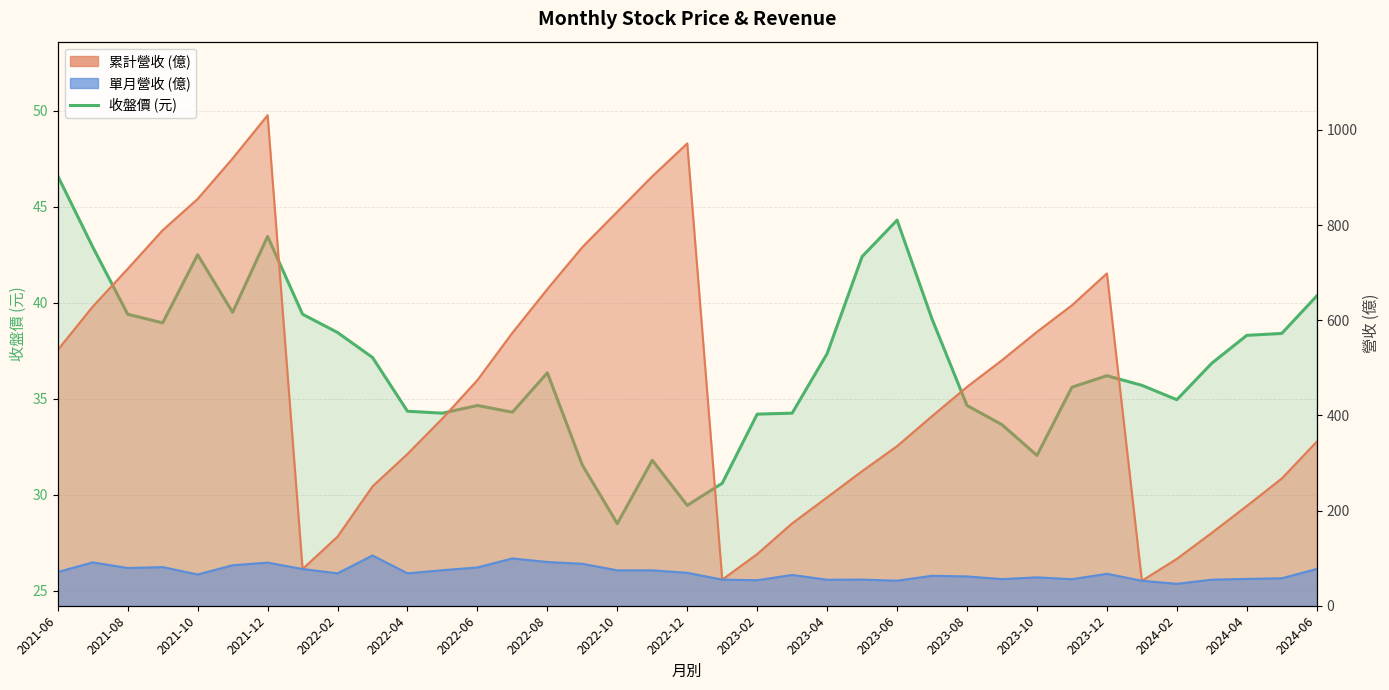

Reading left to right, list all the values displayed in this chart.

46.6	42.9	39.4	39.0	42.5	39.5	43.5	39.4	38.5	37.1	34.4	34.2	34.6	34.3	36.4	31.6	28.5	31.8	29.4	30.6	34.2	34.2	37.4	42.4	44.3	39.1	34.6	33.6	32.0	35.6	36.2	35.7	35.0	36.9	38.3	38.4	40.4